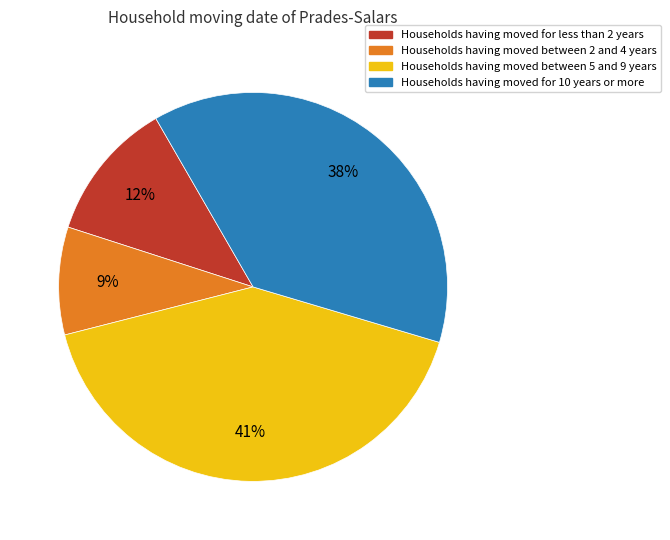

Is there a majority slice in this chart?

No